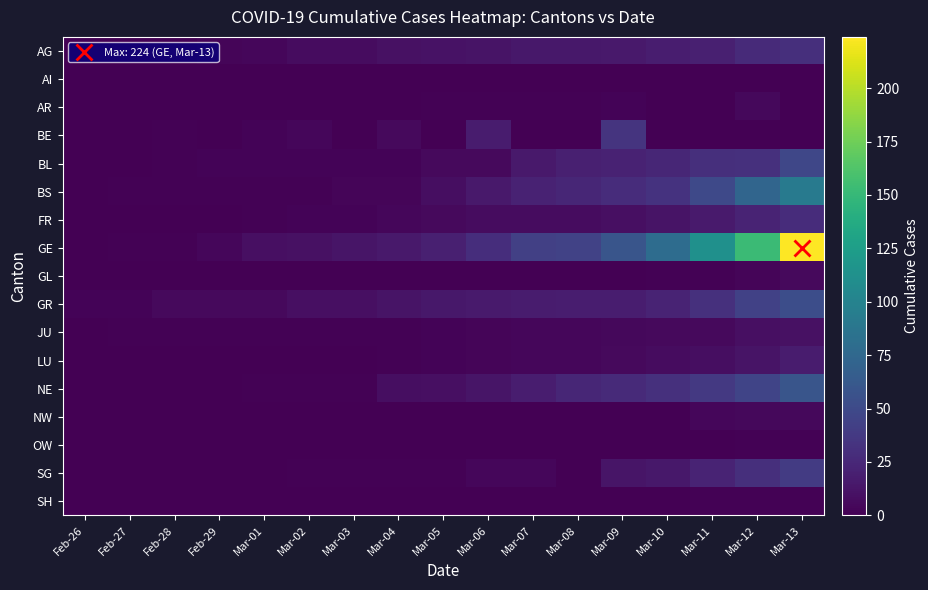

At Mar-13, list the series in order from largest to smallest.

GE, BS, NE, GR, BL, SG, AG, FR, LU, JU, GL, NW, OW, SH, AI, AR, BE